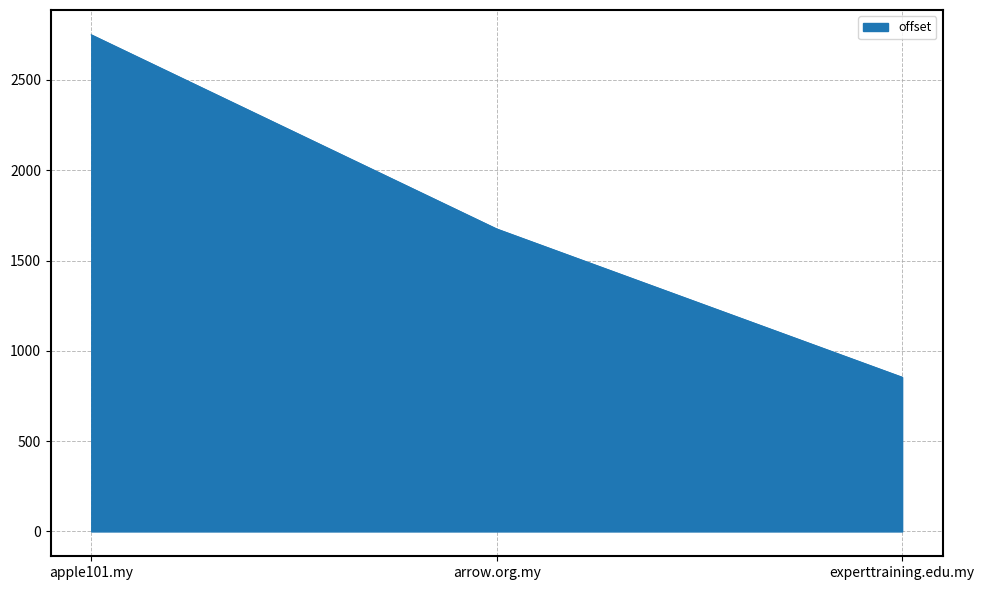

Reading left to right, extract all data points from this chart.

2750	1675	854